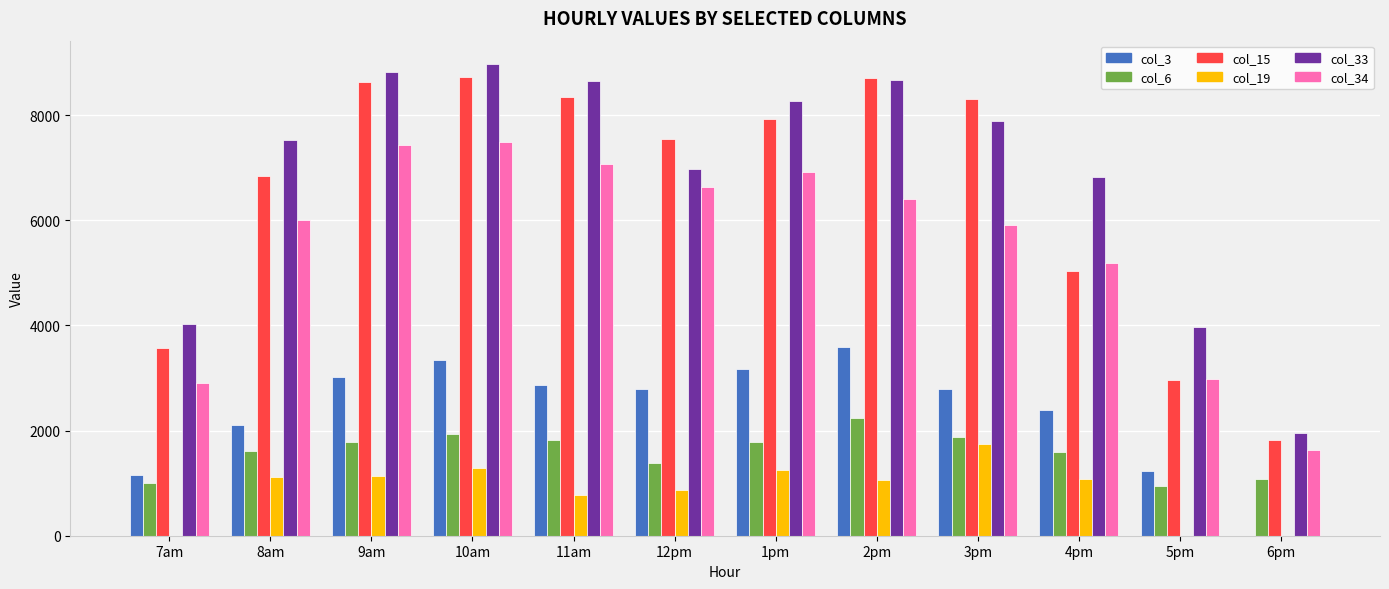

What is the total value across all series at 8am?

25200.5